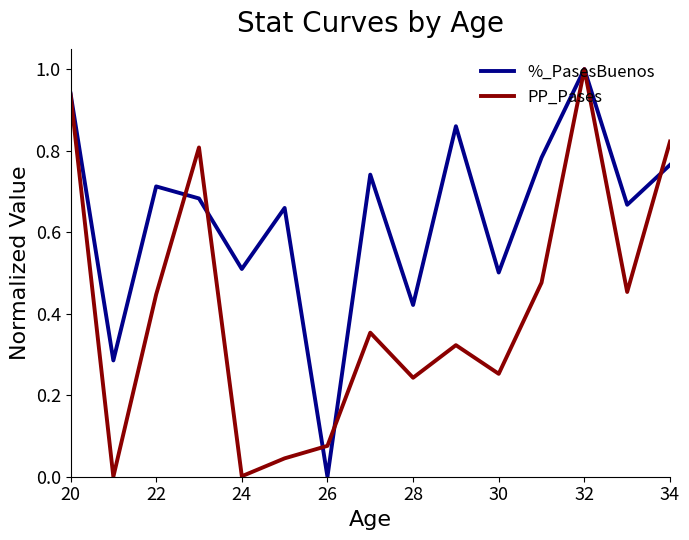

Which series has the largest total across all categories?

%_PasesBuenos